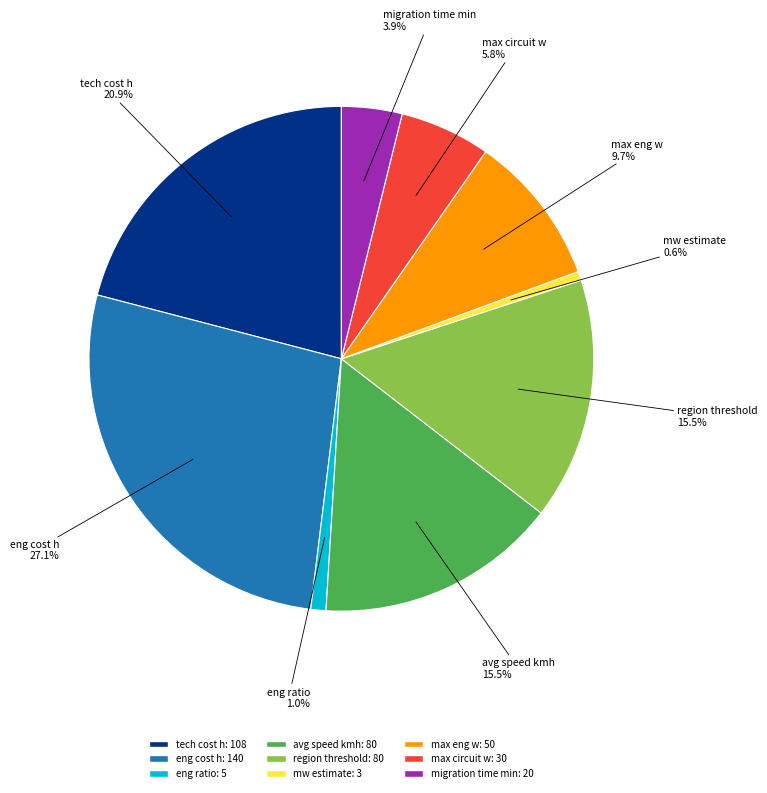

Is there a majority slice in this chart?

No